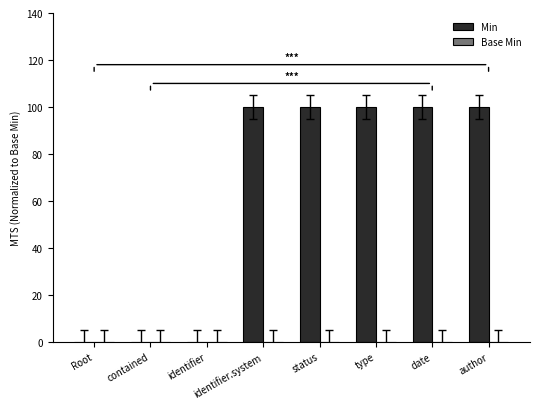

Read the value at date.

100